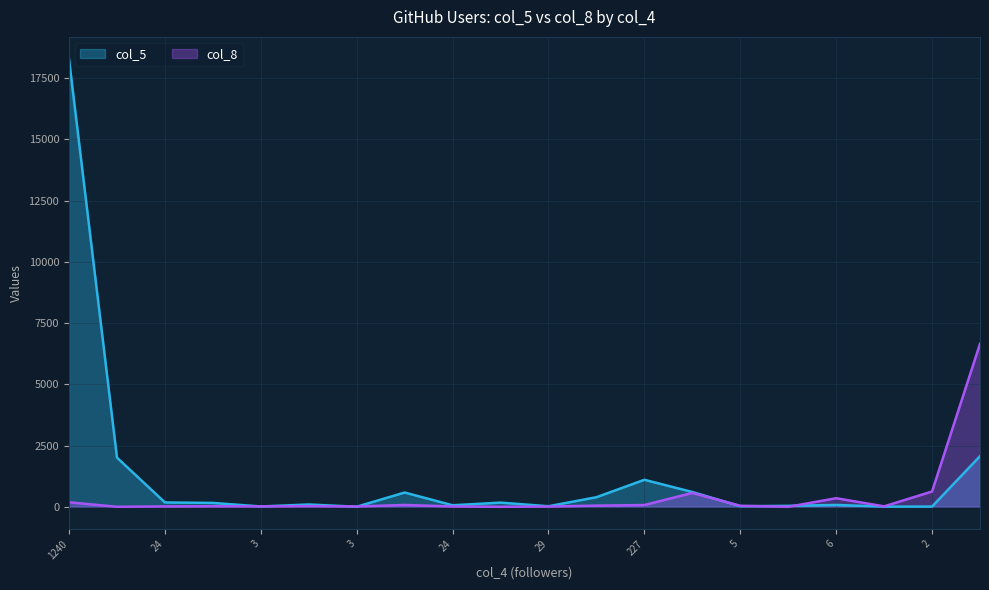

What is the label of the 8th point from the right?

227